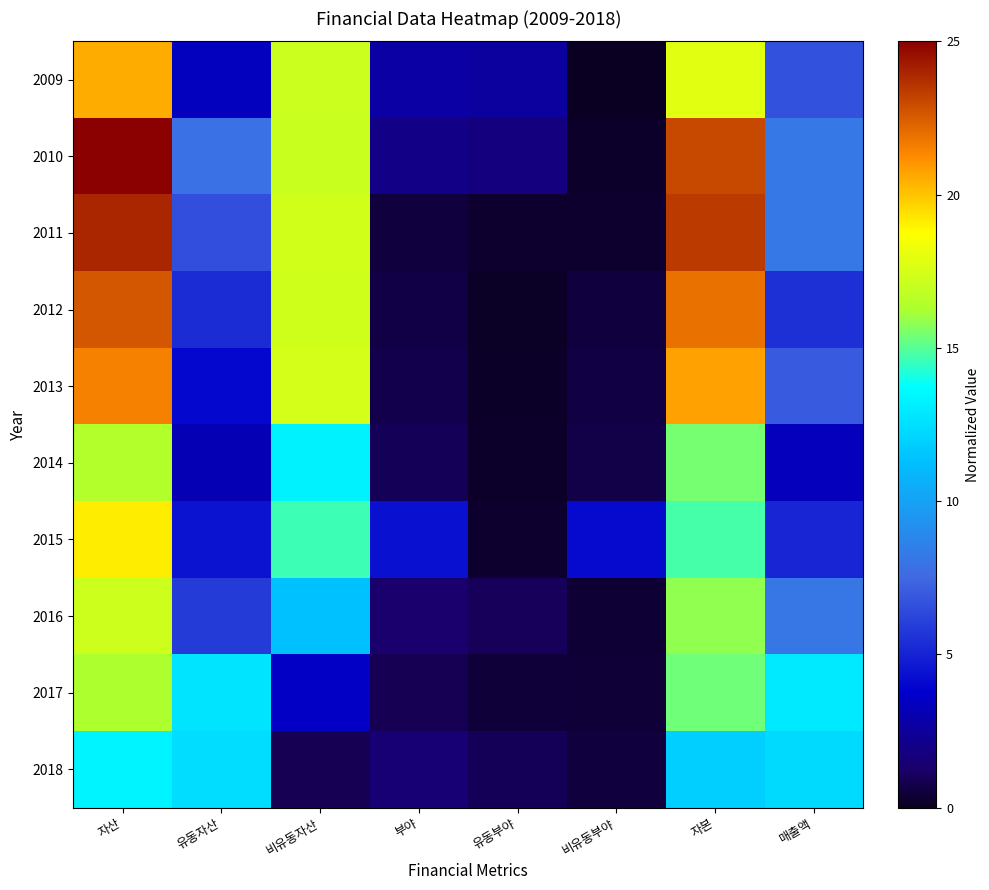

What is the minimum value shown in the chart?

0.1